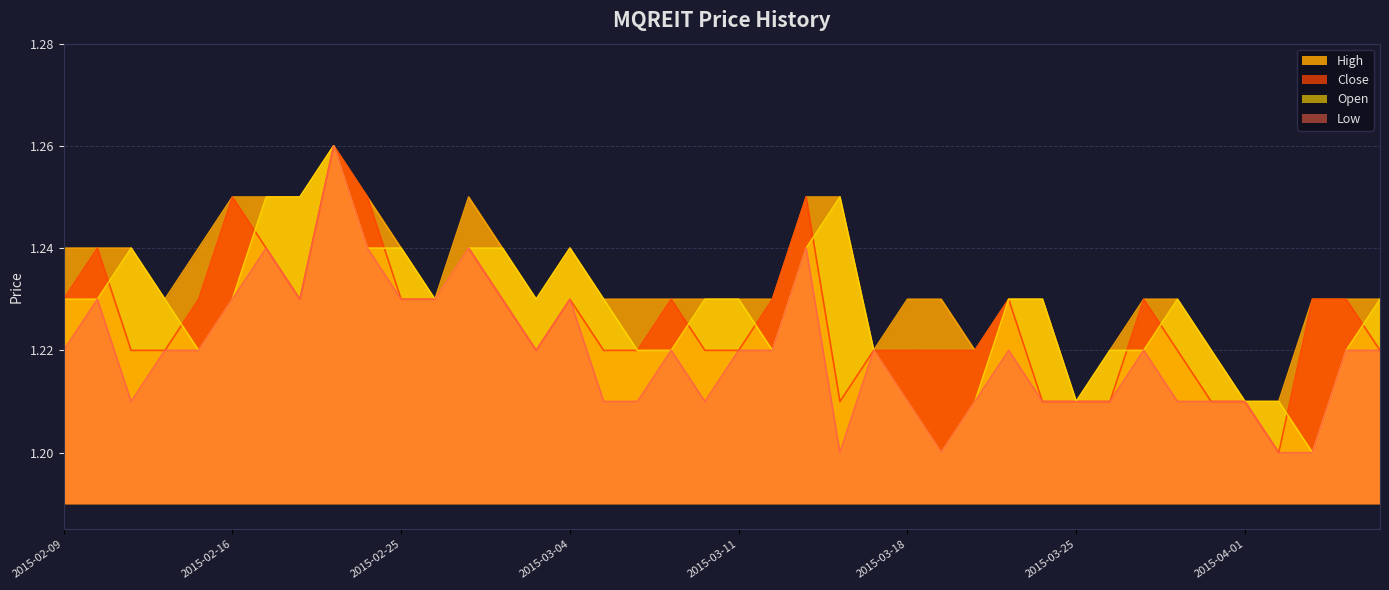

What is the difference between the second highest and minimum values in the close series?

0.1